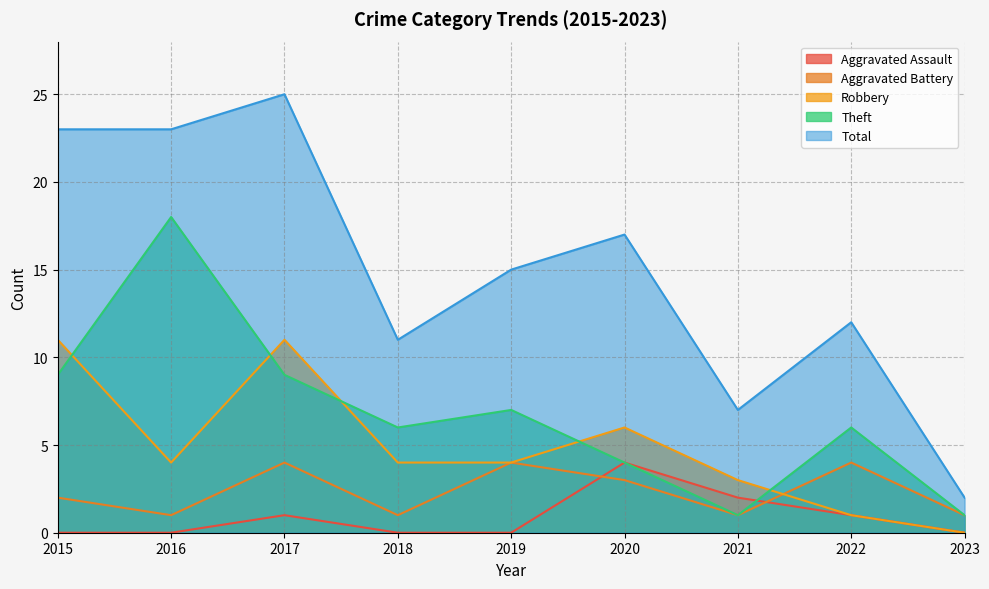

How many intersections are there between Robbery and Theft?

5